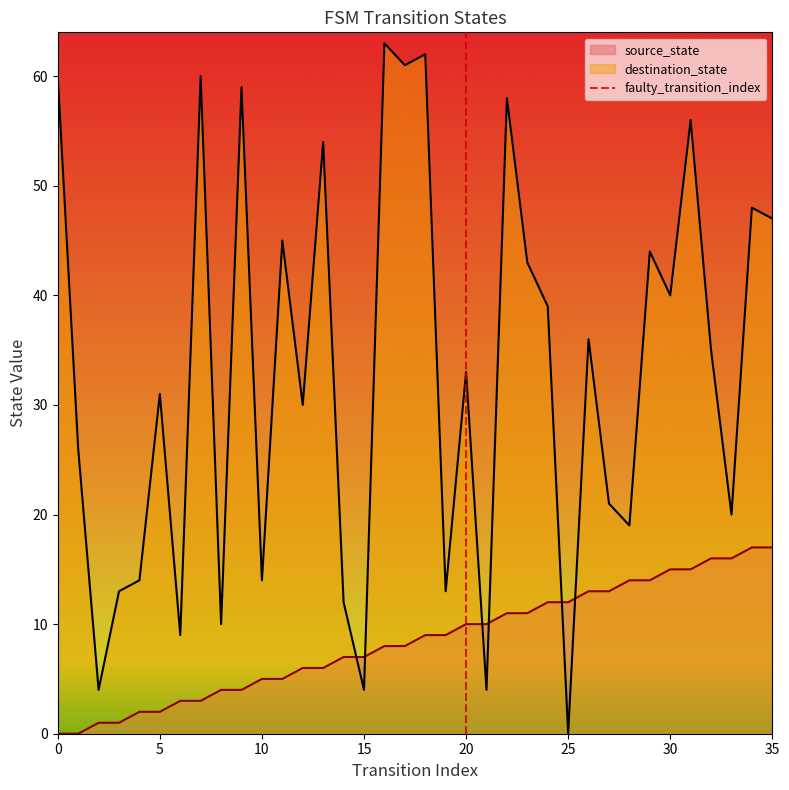

True or false: source_state and destination_state intersect in this chart.

True